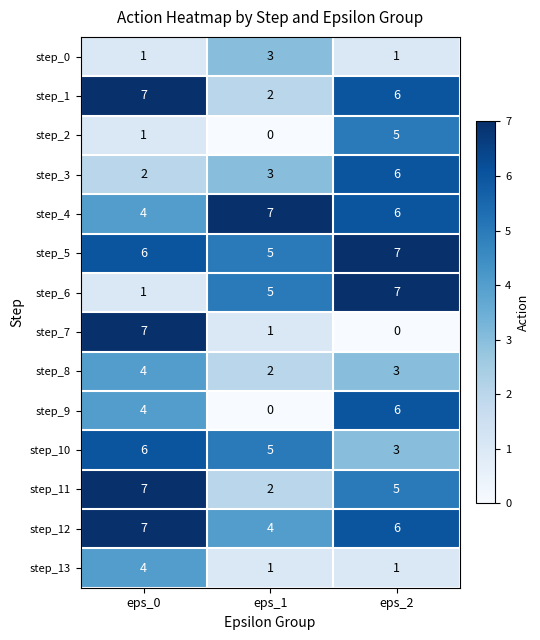

Count the step_7 values in the range 0 to 7.

3